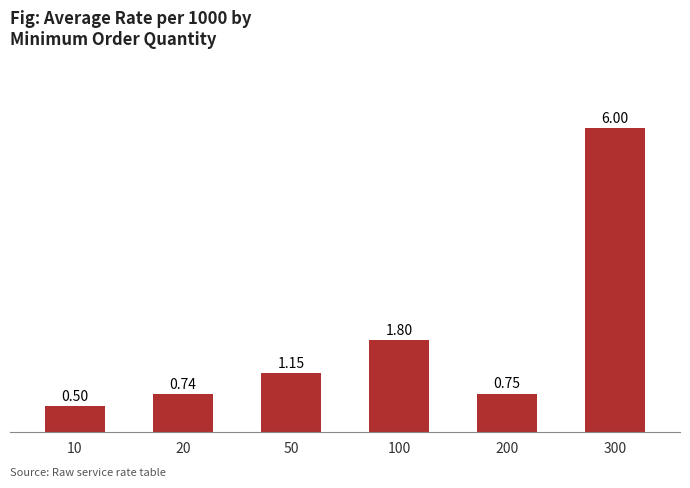

How many data points are less than 1?

3